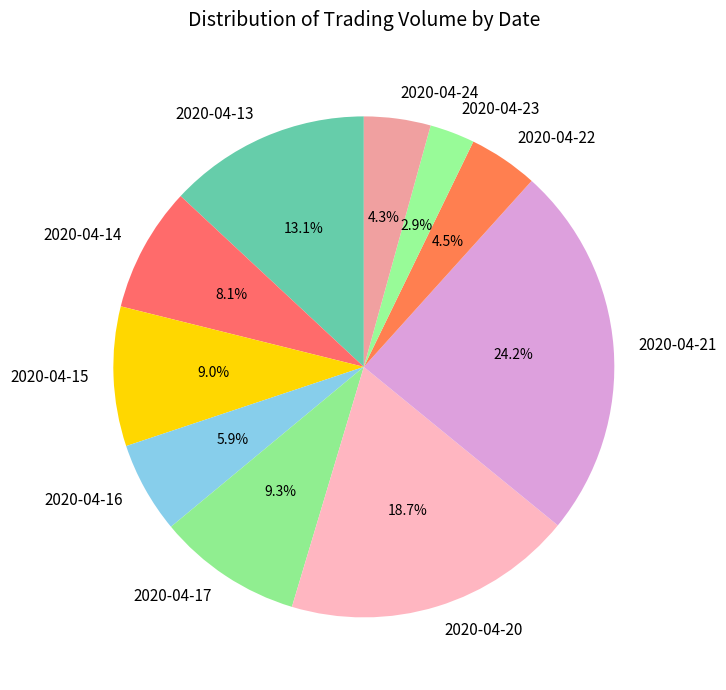

How much of the chart is everything except 2020-04-17?

90.7%